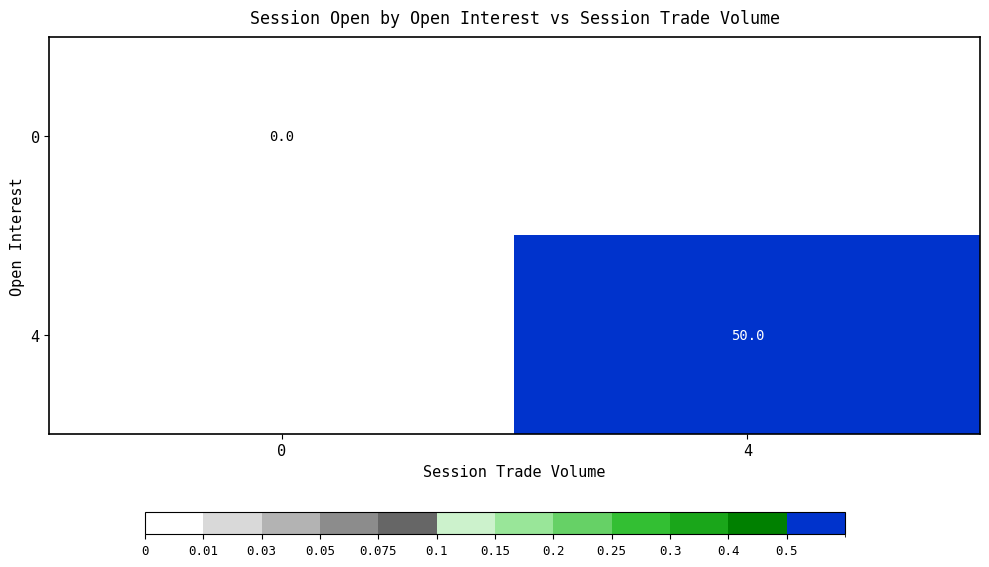

Is the value of 4 at 4 greater than the value of 0 at 0?

Yes